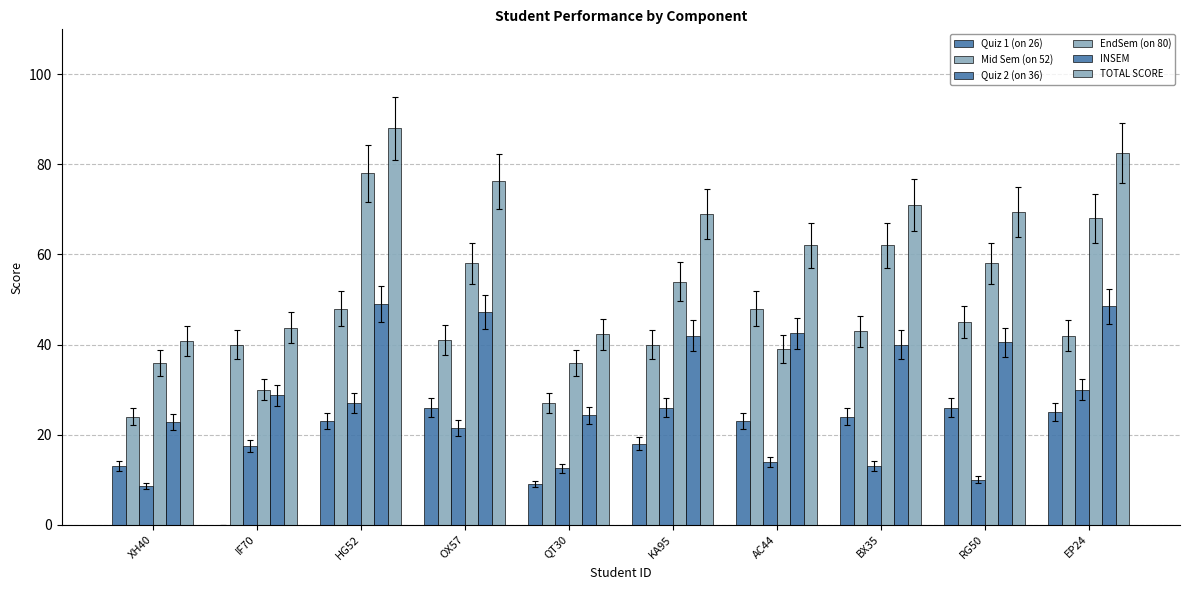

The TOTAL SCORE series shows 94.4 at KA95. True or false?

False